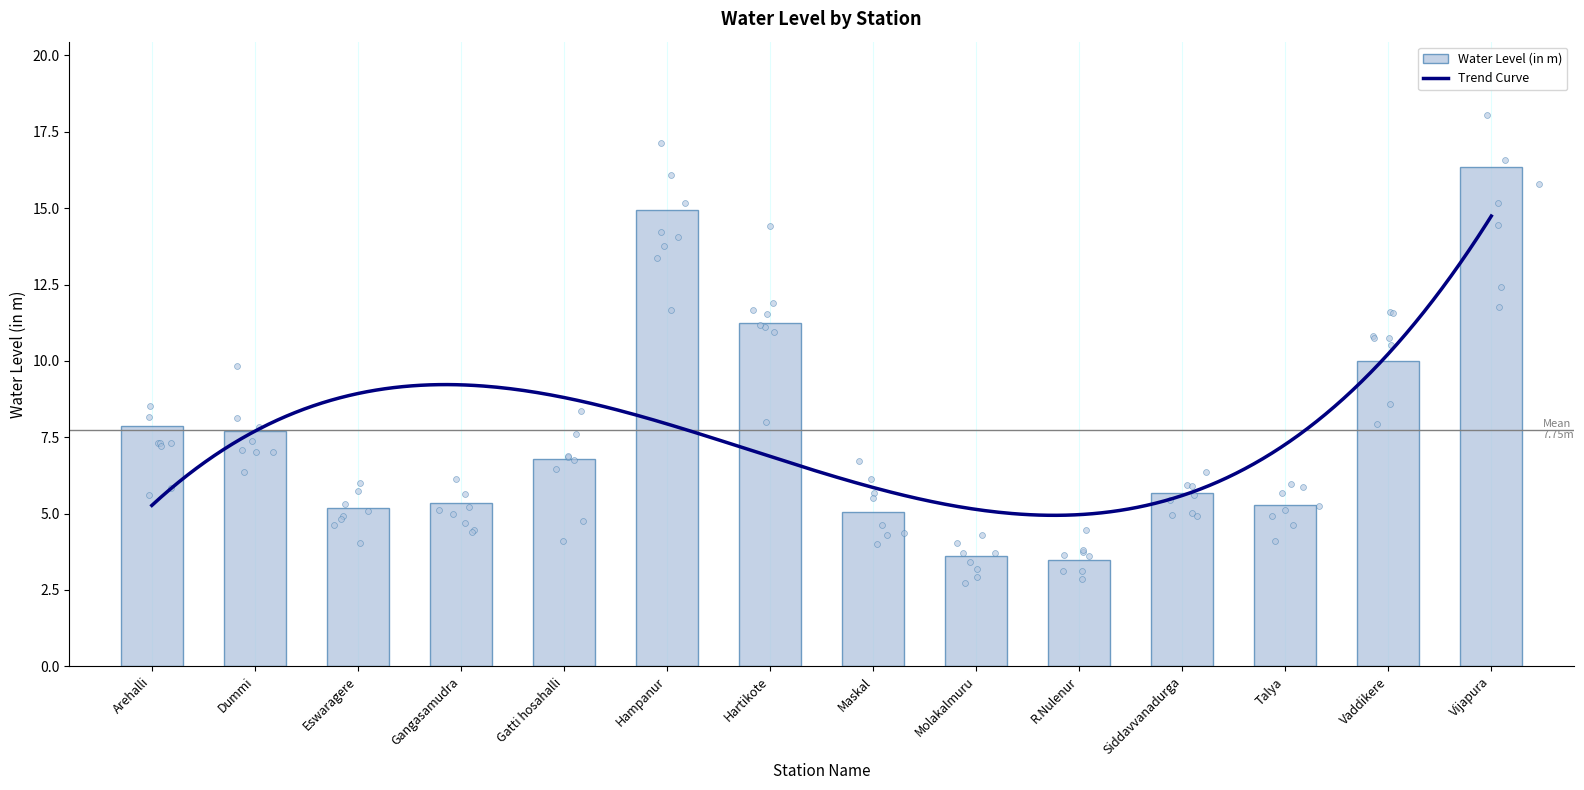

Approximately how many times larger is the value at Vijapura compared to Siddavvanadurga?

2.9